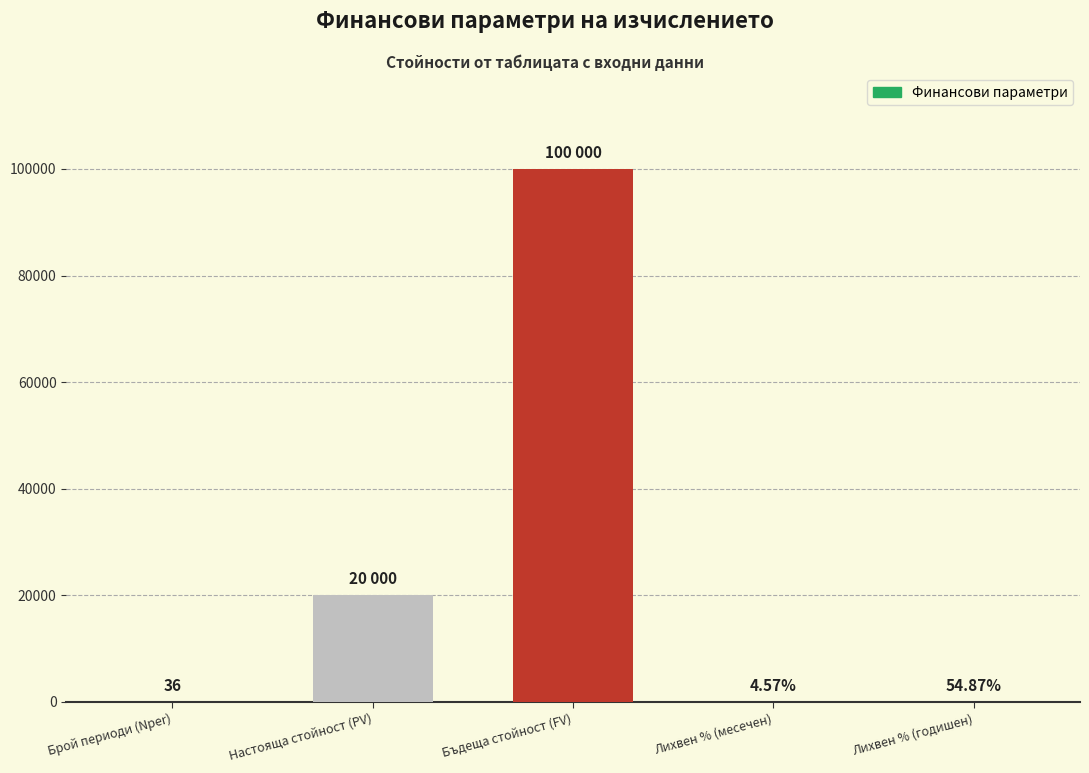

What is the label of the 1st bar from the left?

Брой периоди (Nper)